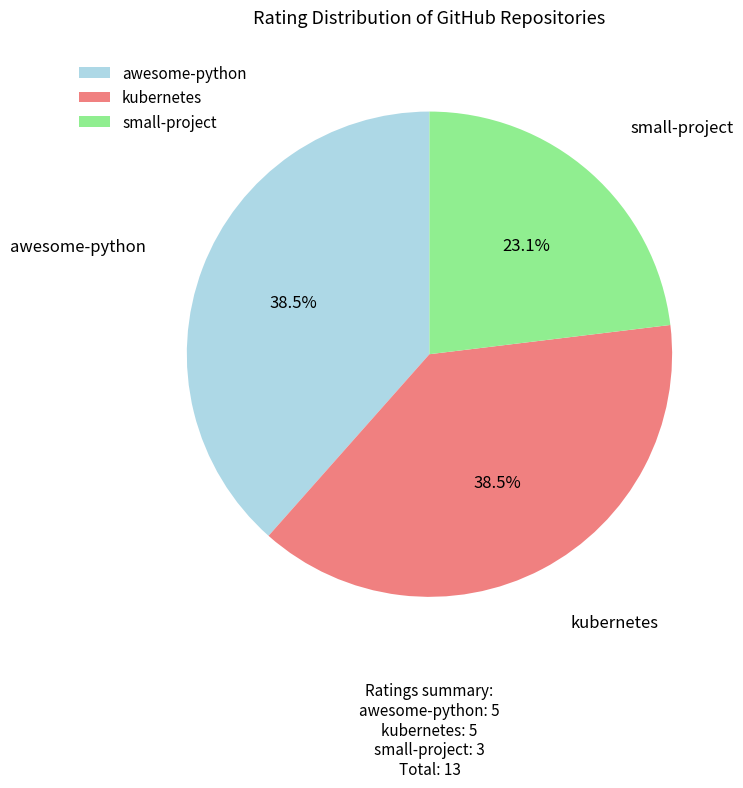

What is the total percentage of kubernetes and small-project?

61.5%